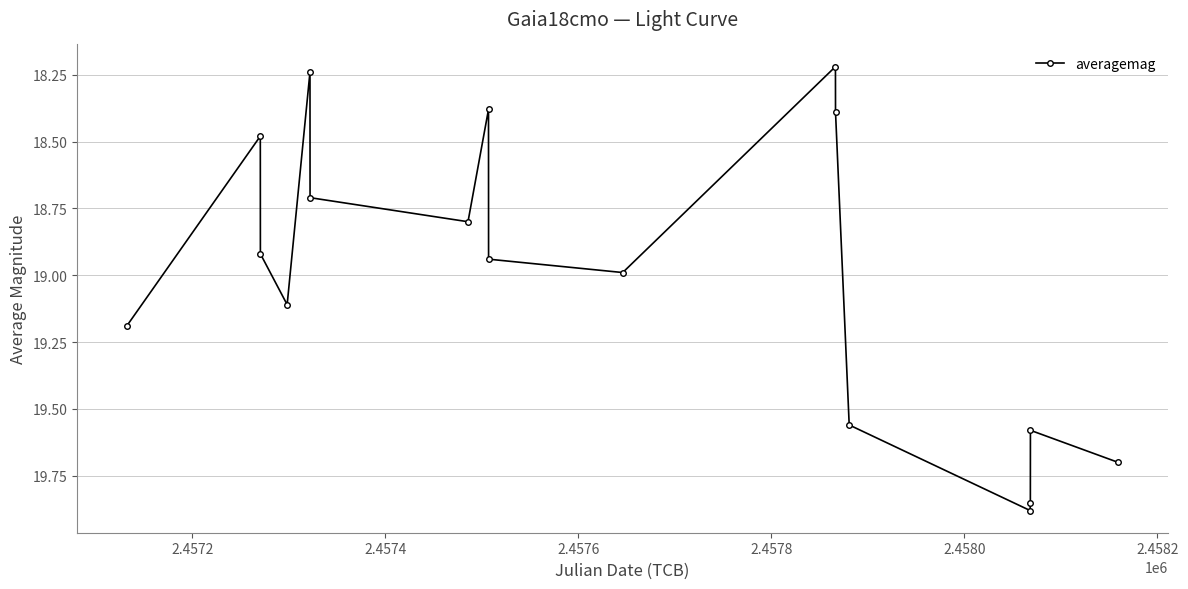

What is the difference between the maximum and second lowest values?

1.6